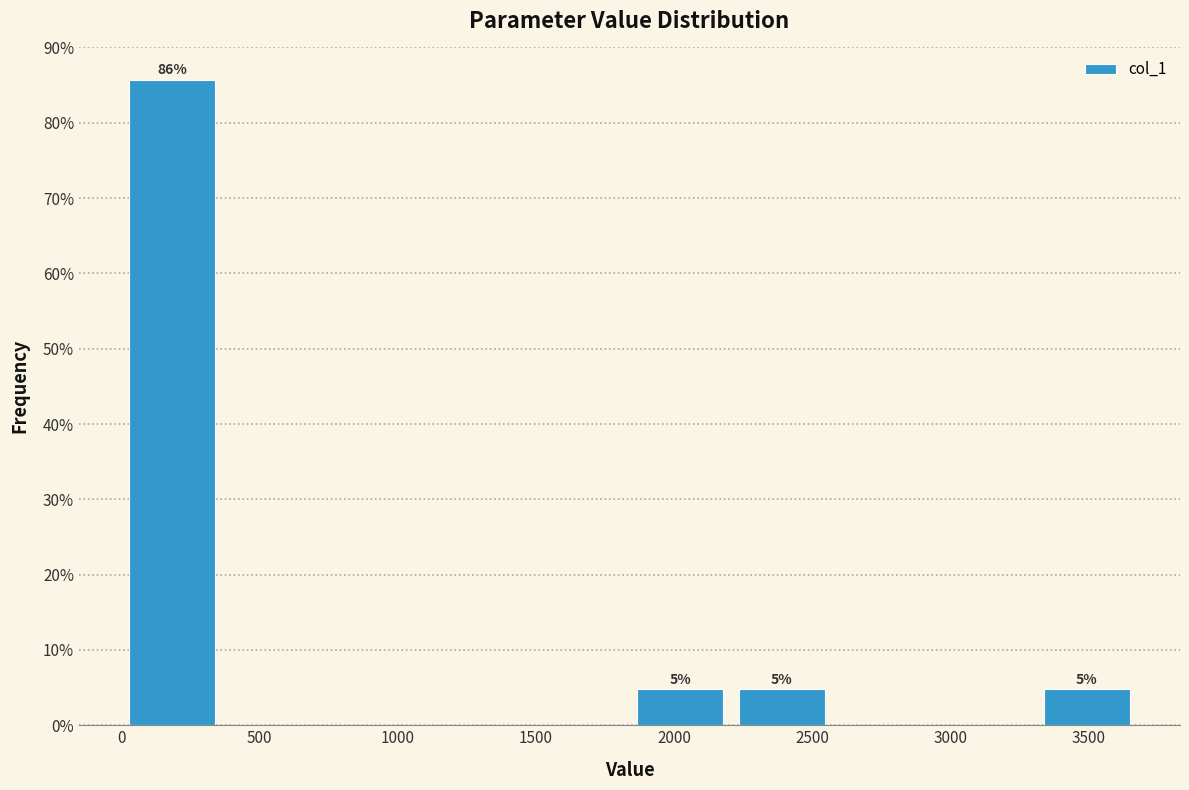

Which range on the x-axis has the tallest bar?

0 to 350